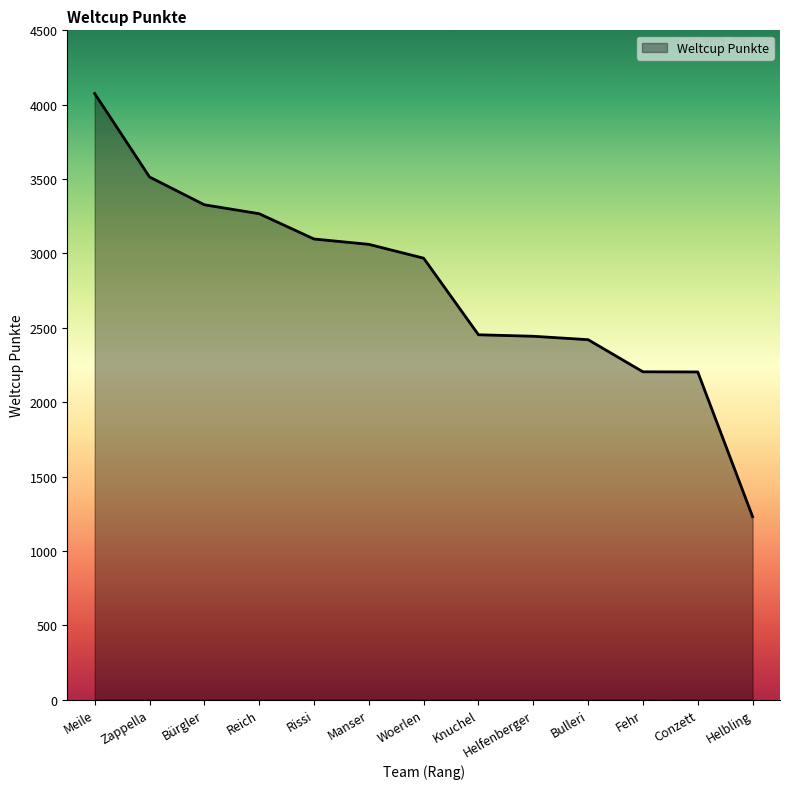

Does the chart display data point markers on the line(s)?

No